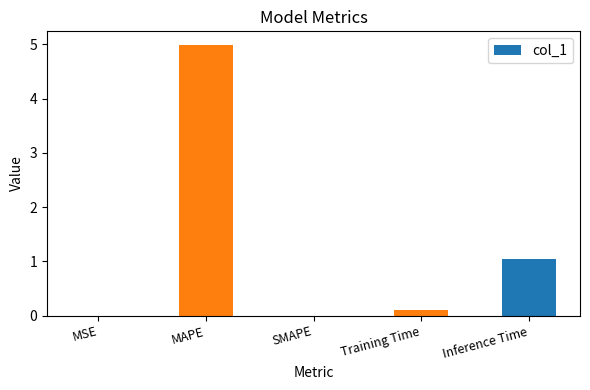

What is the sum of all values?

6.1